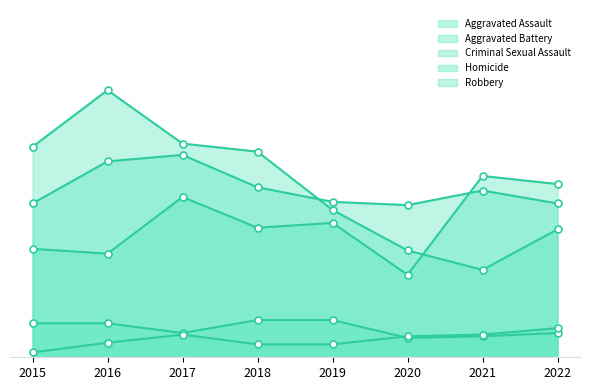

Which series contains the lowest Y value?

Homicide